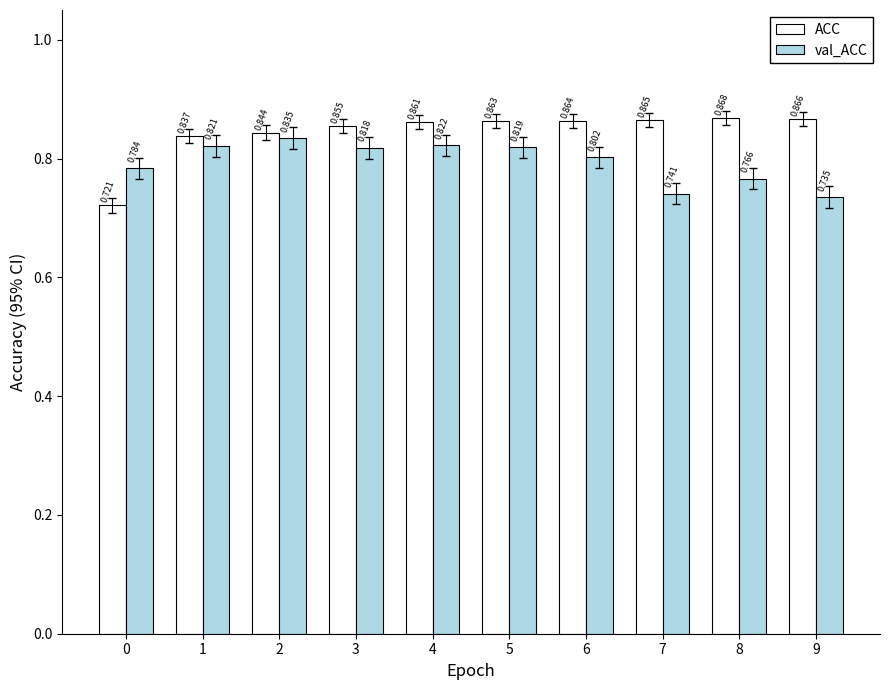

What are all the series names shown in the legend?

ACC, val_ACC